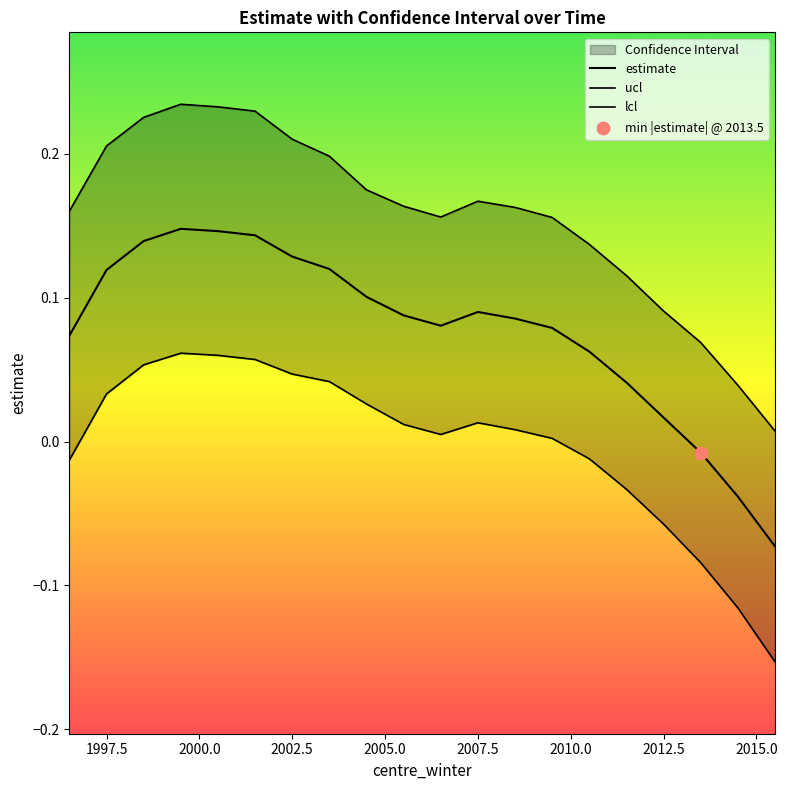

Which series contains the lowest Y value?

lcl